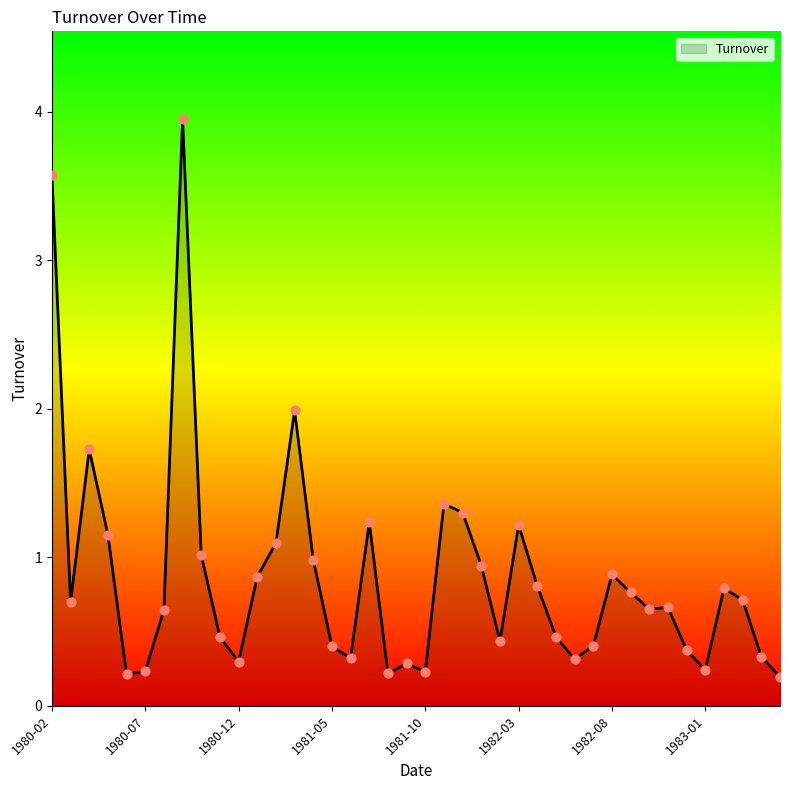

What is the difference between the maximum and minimum values?

3.8